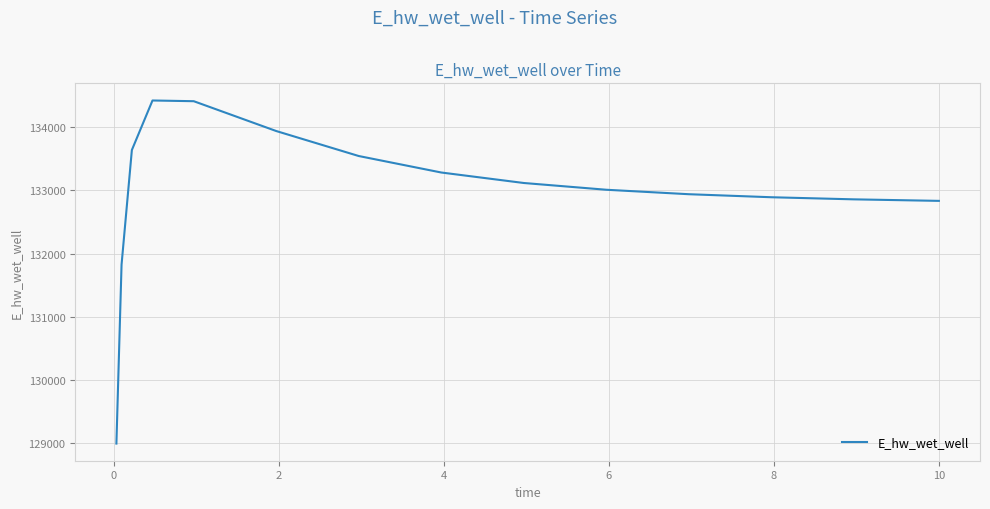

Does the chart display data point markers on the line(s)?

No